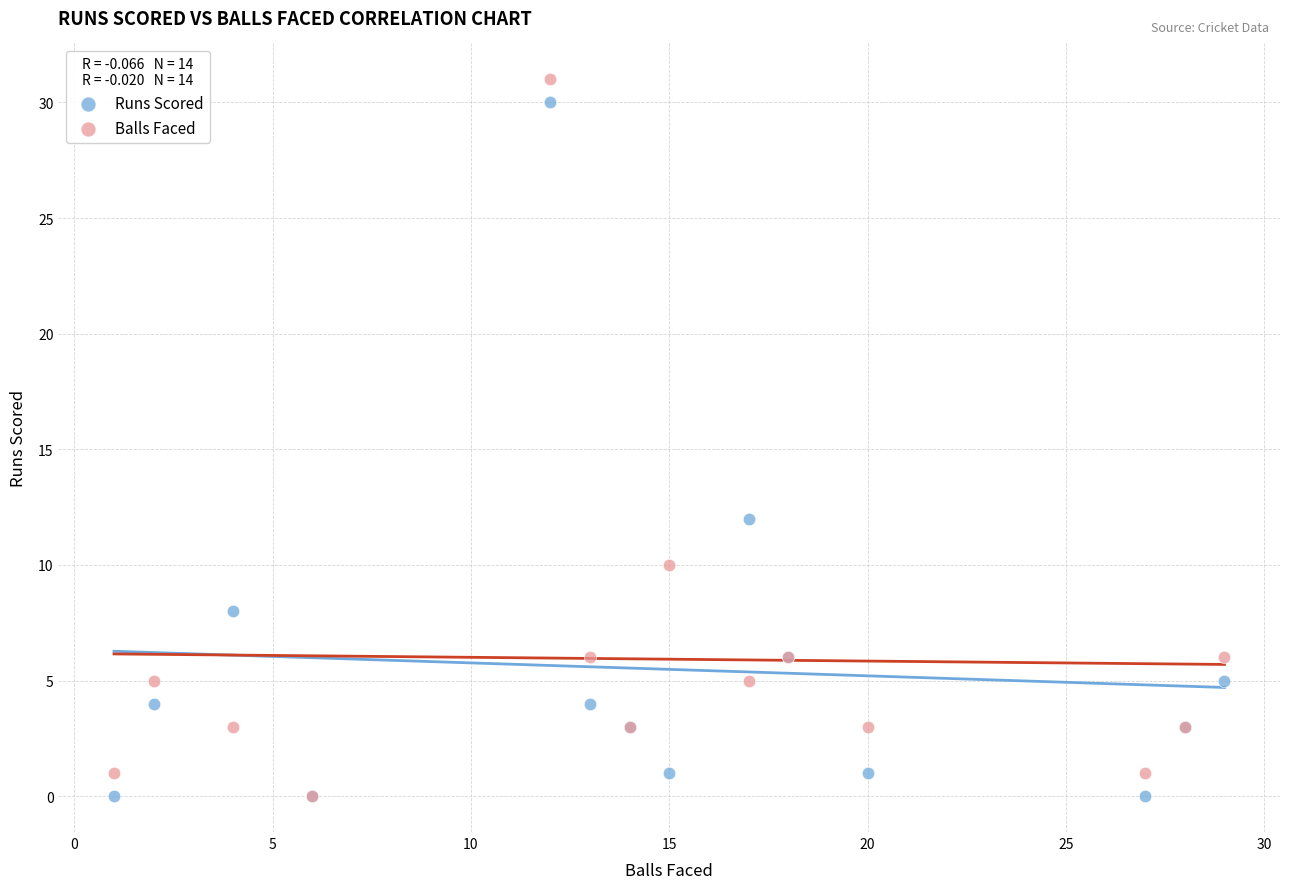

What are all the series names shown in the legend?

Runs Scored, Balls Faced